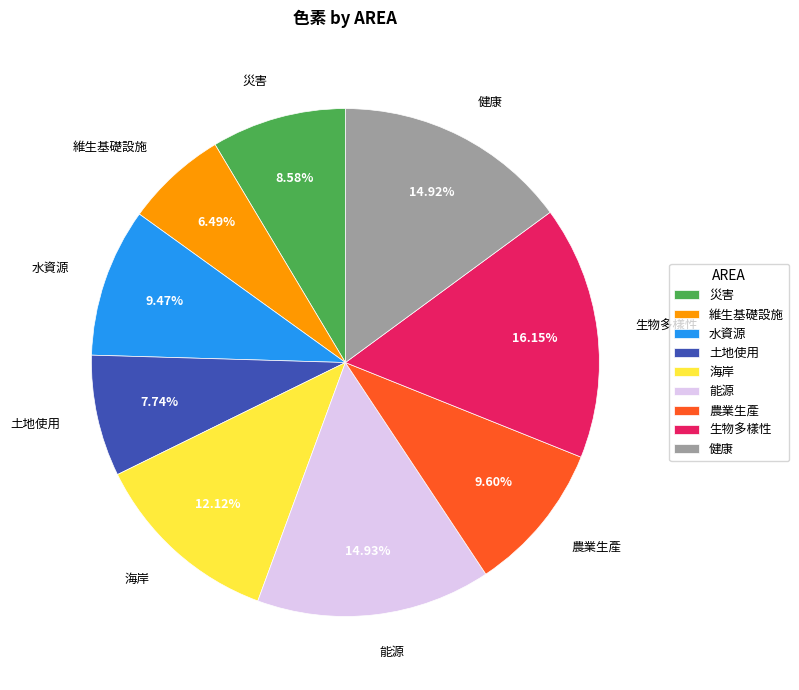

Which has a higher value, 土地使用 or 水資源?

水資源